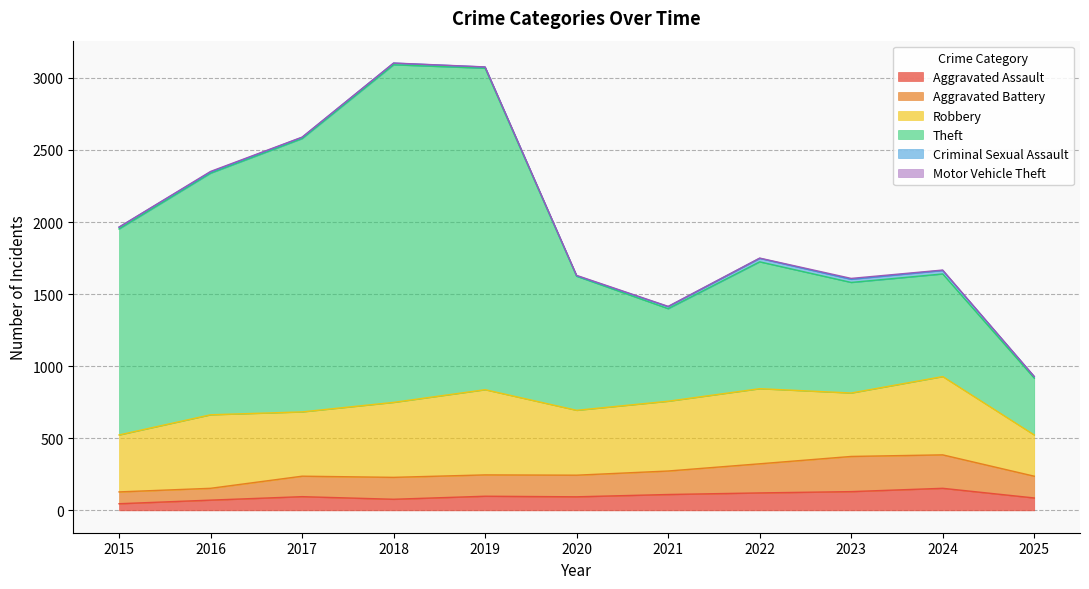

What is the highest value of the Aggravated Assault series?

153